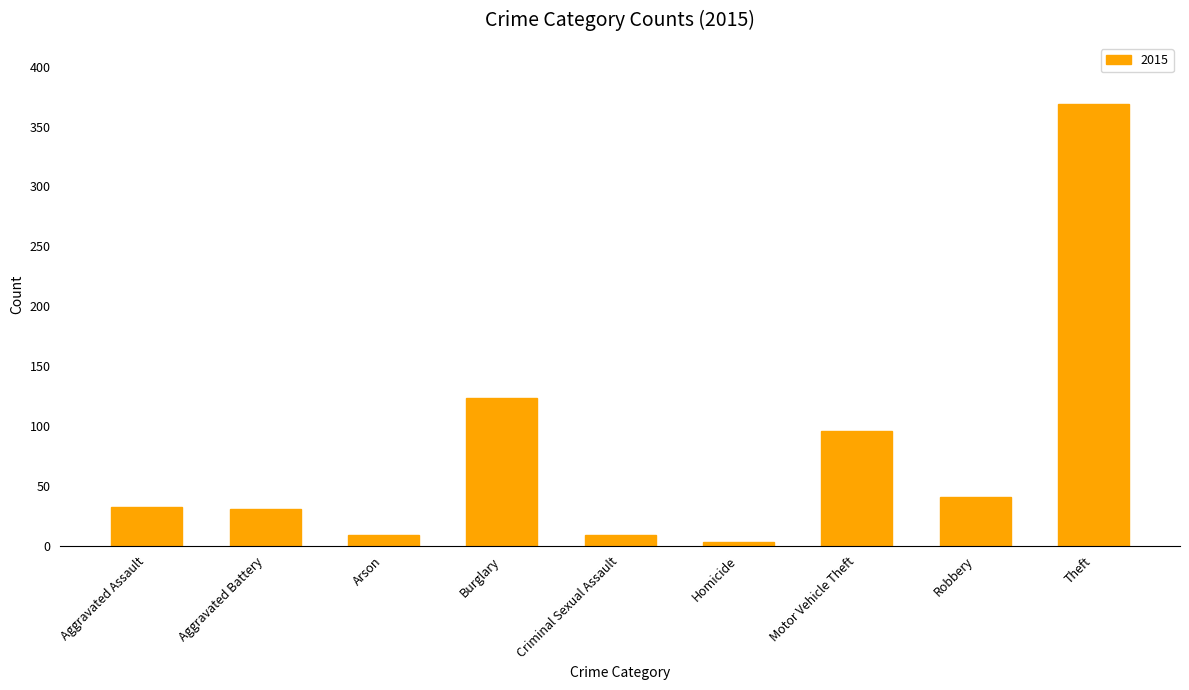

True or false: the data shows 96 at Motor Vehicle Theft.

True